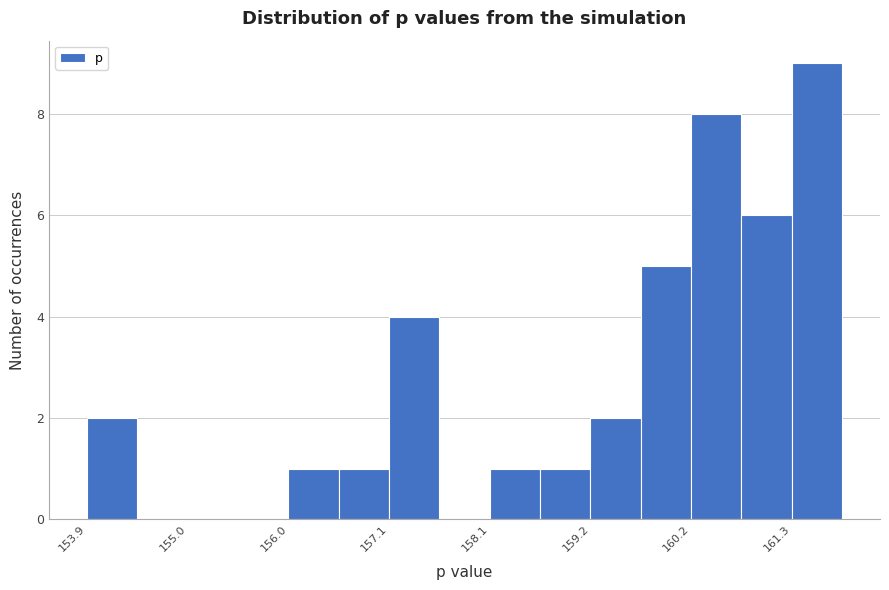

Around what value on the x-axis is the tallest bar? Give the approximate position of its centre, as read against the axis.

161.6